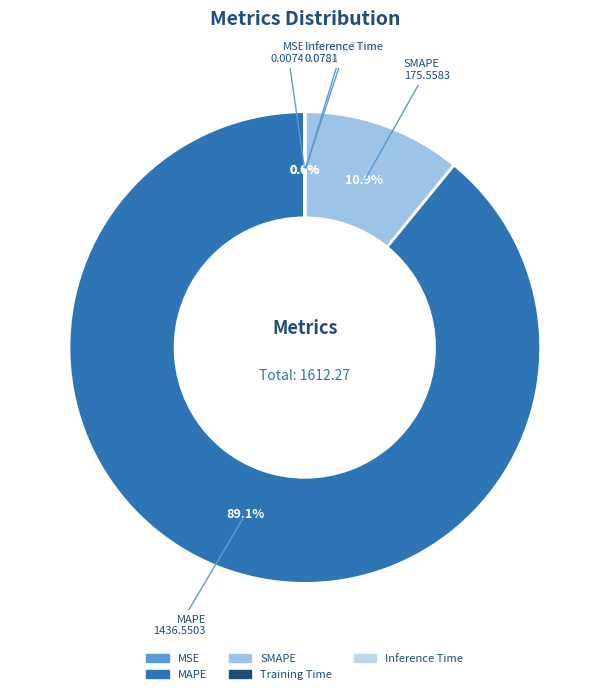

Is there any slice that represents more than half of the pie?

Yes